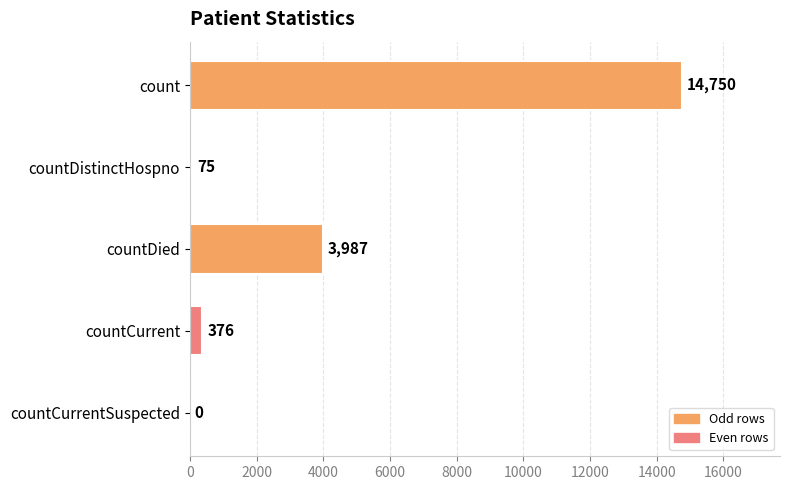

Reading top to bottom, transcribe all the data shown in this chart.

count=14750	countDistinctHospno=75	countDied=3987	countCurrent=376	countCurrentSuspected=0